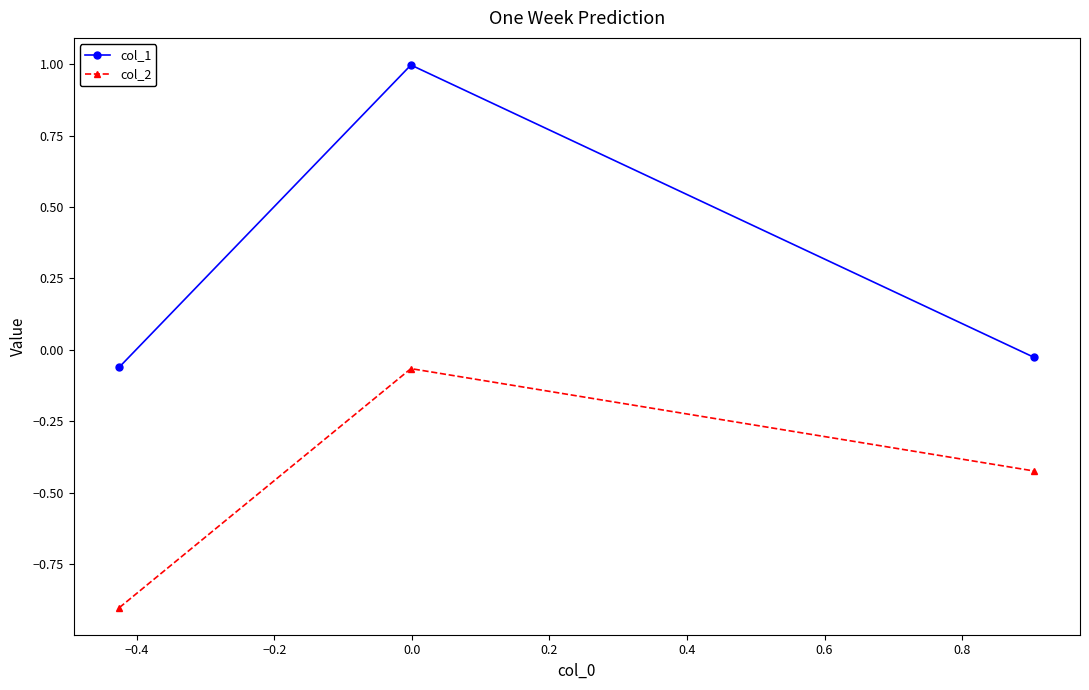

List the series in order of their overall mean, highest first.

col_1, col_2